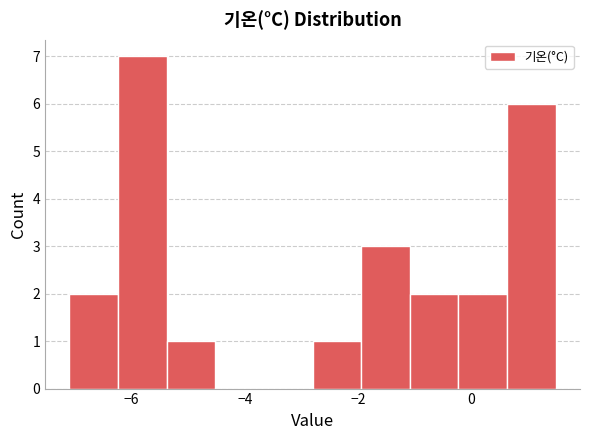

Reading left to right, list every bar in this chart as the range it spans on the x-axis followed by its height. Neither the bar edges nor the heights are printed on the chart, so give them approximately, as read against the axes.

-7.10 to -6.24: 2
-6.24 to -5.38: 7
-5.38 to -4.52: 1
-4.52 to -3.66: 0
-3.66 to -2.80: 0
-2.80 to -1.94: 1
-1.94 to -1.08: 3
-1.08 to -0.22: 2
-0.22 to 0.64: 2
0.64 to 1.50: 6